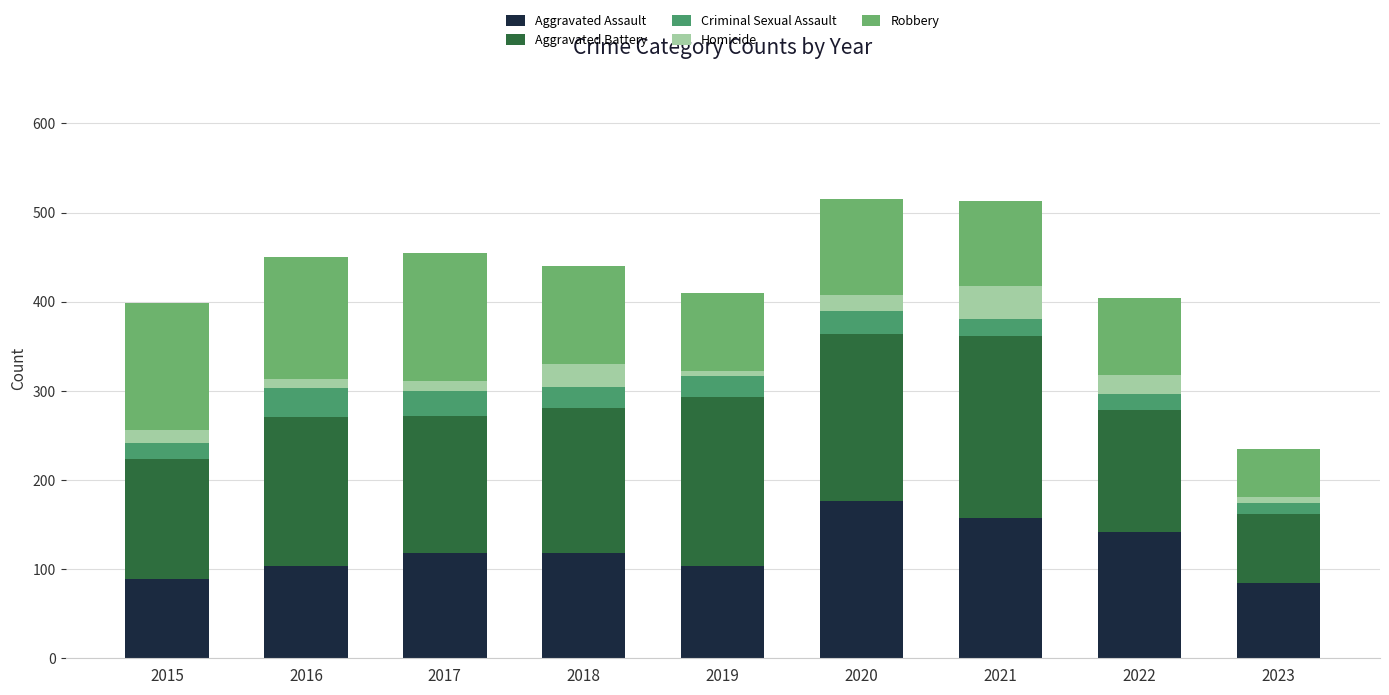

Does the chart contain stacked bars?

Yes